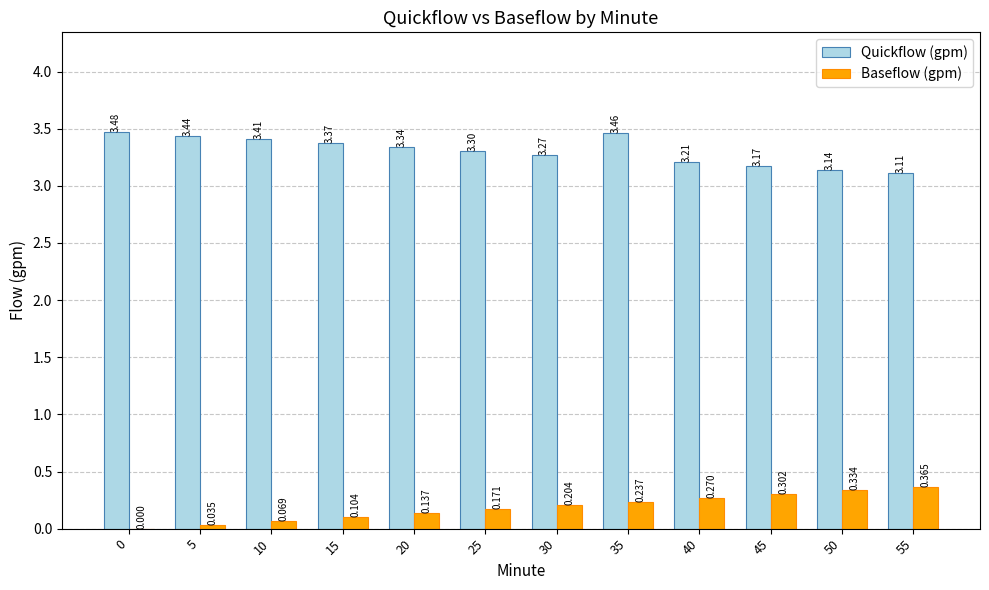

Which series has the largest total across all categories?

Quickflow (gpm)